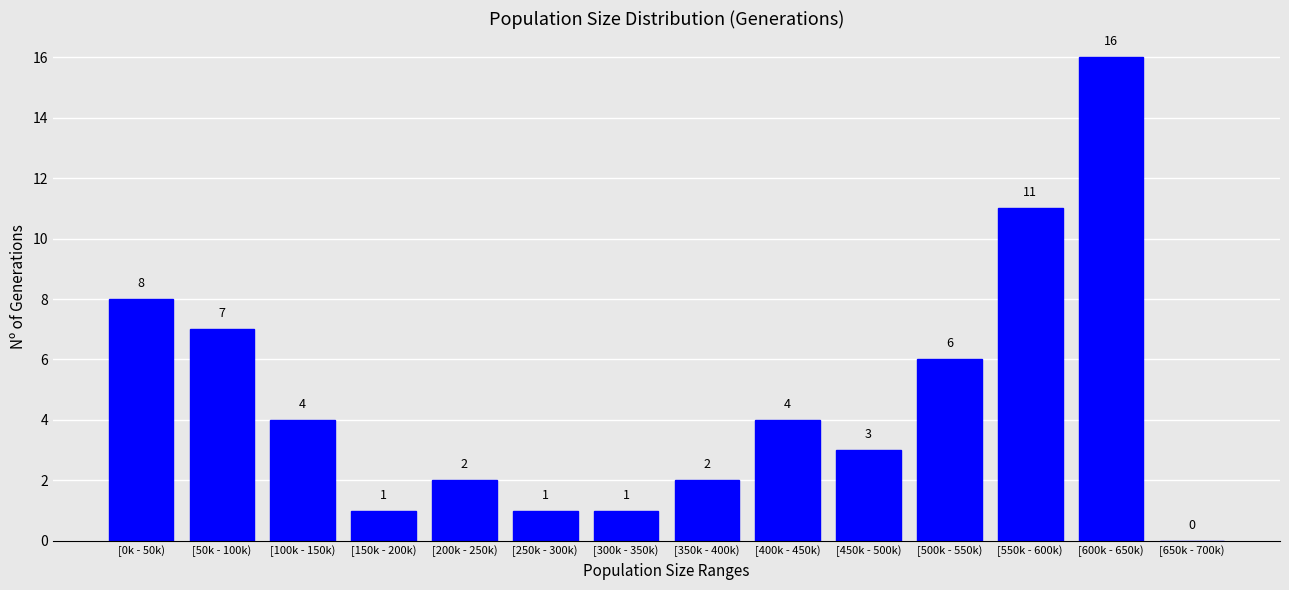

Reading left to right, list all the values displayed in this chart.

[0k - 50k)=8	[50k - 100k)=7	[100k - 150k)=4	[150k - 200k)=1	[200k - 250k)=2	[250k - 300k)=1	[300k - 350k)=1	[350k - 400k)=2	[400k - 450k)=4	[450k - 500k)=3	[500k - 550k)=6	[550k - 600k)=11	[600k - 650k)=16	[650k - 700k)=0